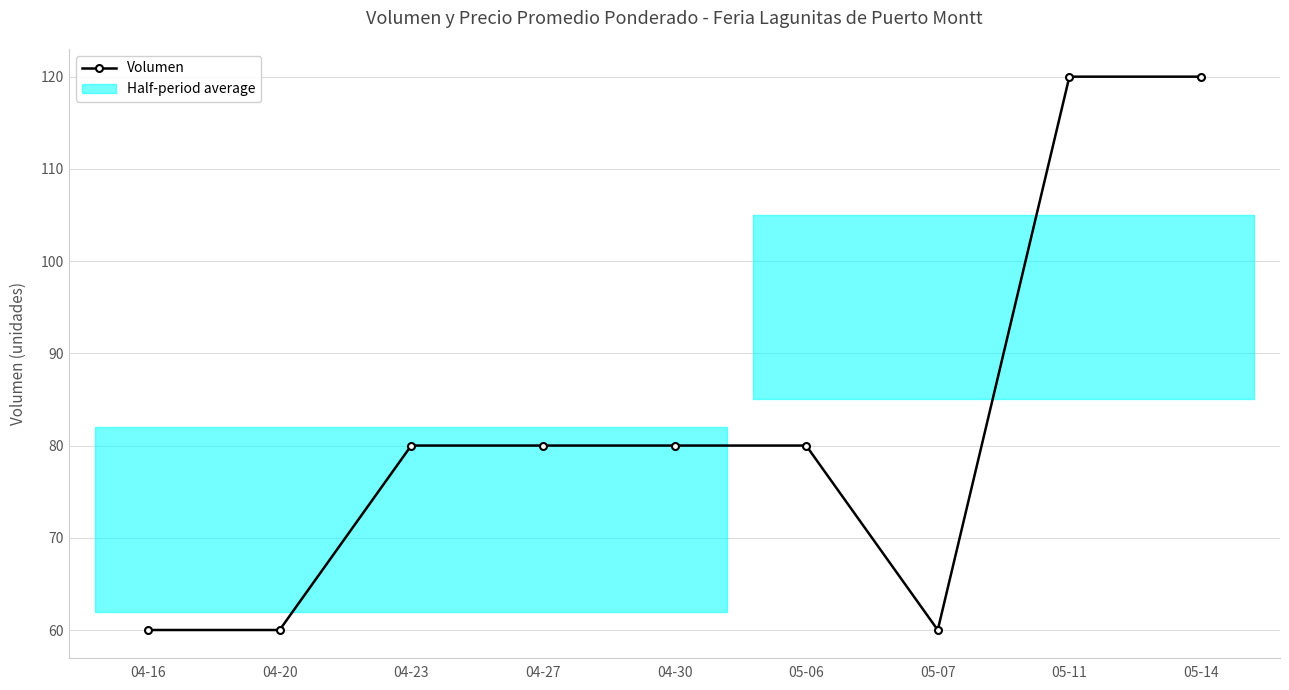

What is the difference between the second highest and second lowest values?

60